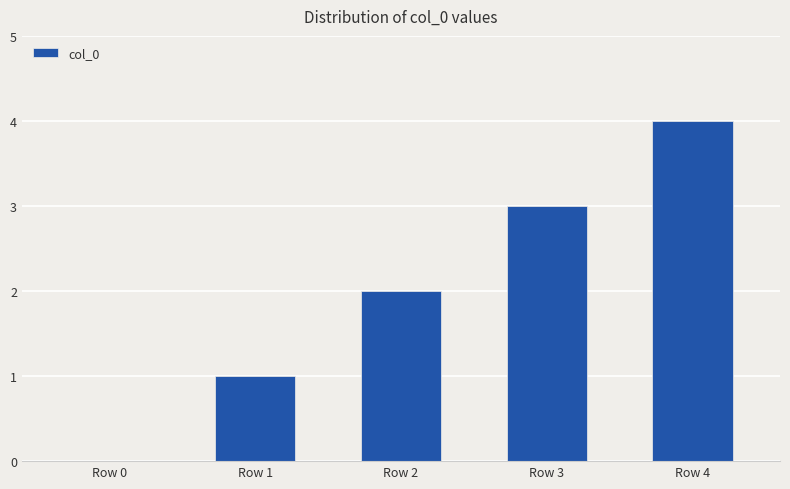

Does the chart contain stacked bars?

No